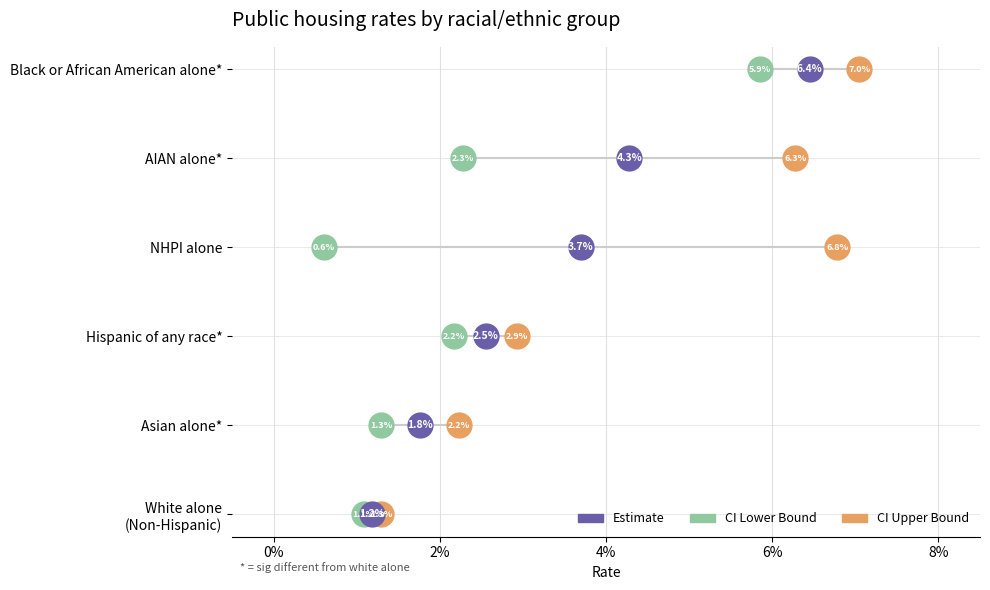

What are all the series names shown in the legend?

Estimate, CI Lower Bound, CI Upper Bound